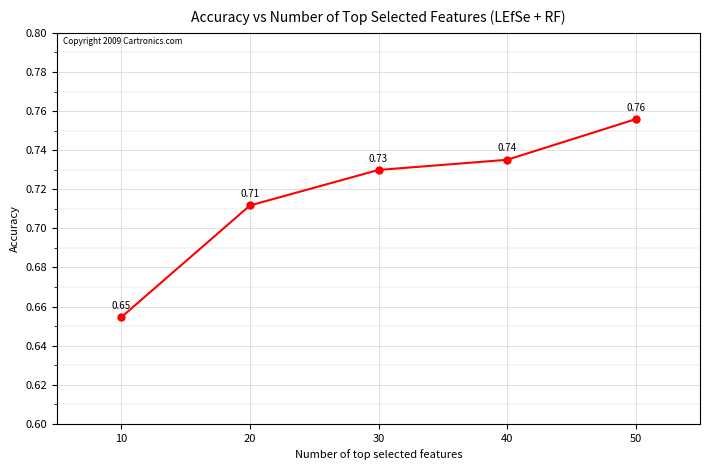

True or false: there are more than 1 points higher than both neighbors.

False